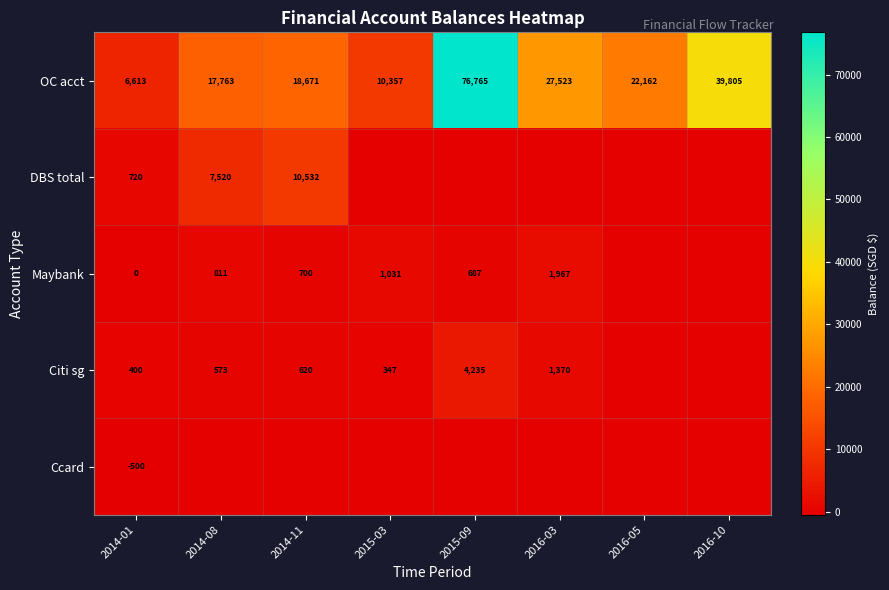

What is the sum of all OC acct values?

219659